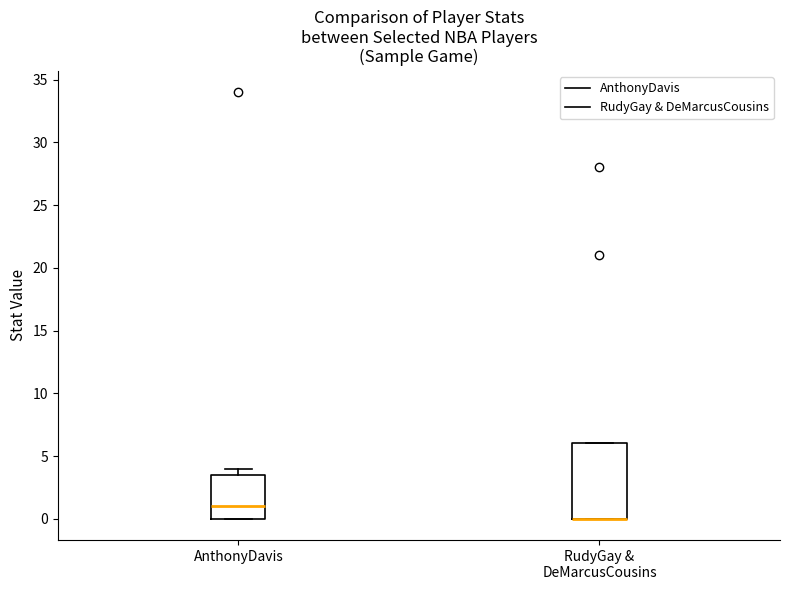

Reading left to right, transcribe this box plot: for each box, give where its median line is, the range the box spans, and where its two whiskers end, as read against the y-axis. The values are not printed on the chart, so give them approximately, as read against the axis.

AnthonyDavis: median 1.0, box 0.0 to 3.5, whiskers 0.0 to 4.0
RudyGay & DeMarcusCousins: median 0.0 (drawn on the box's lower edge), box 0.0 to 6.0, whiskers 0.0 to 6.0